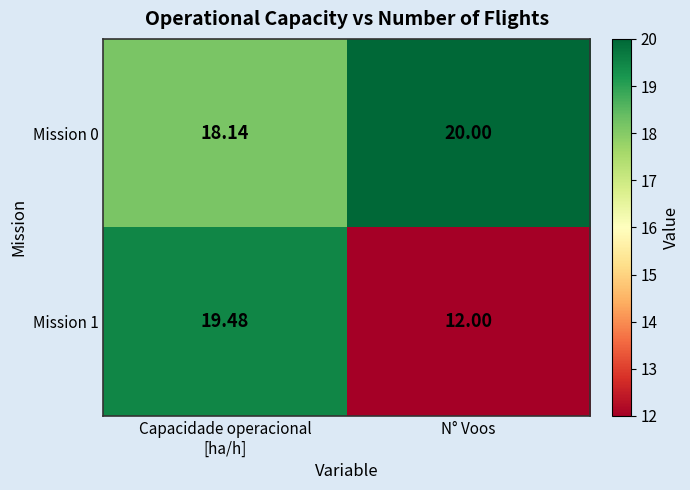

At which label does Mission 0 reach its peak?

N° Voos